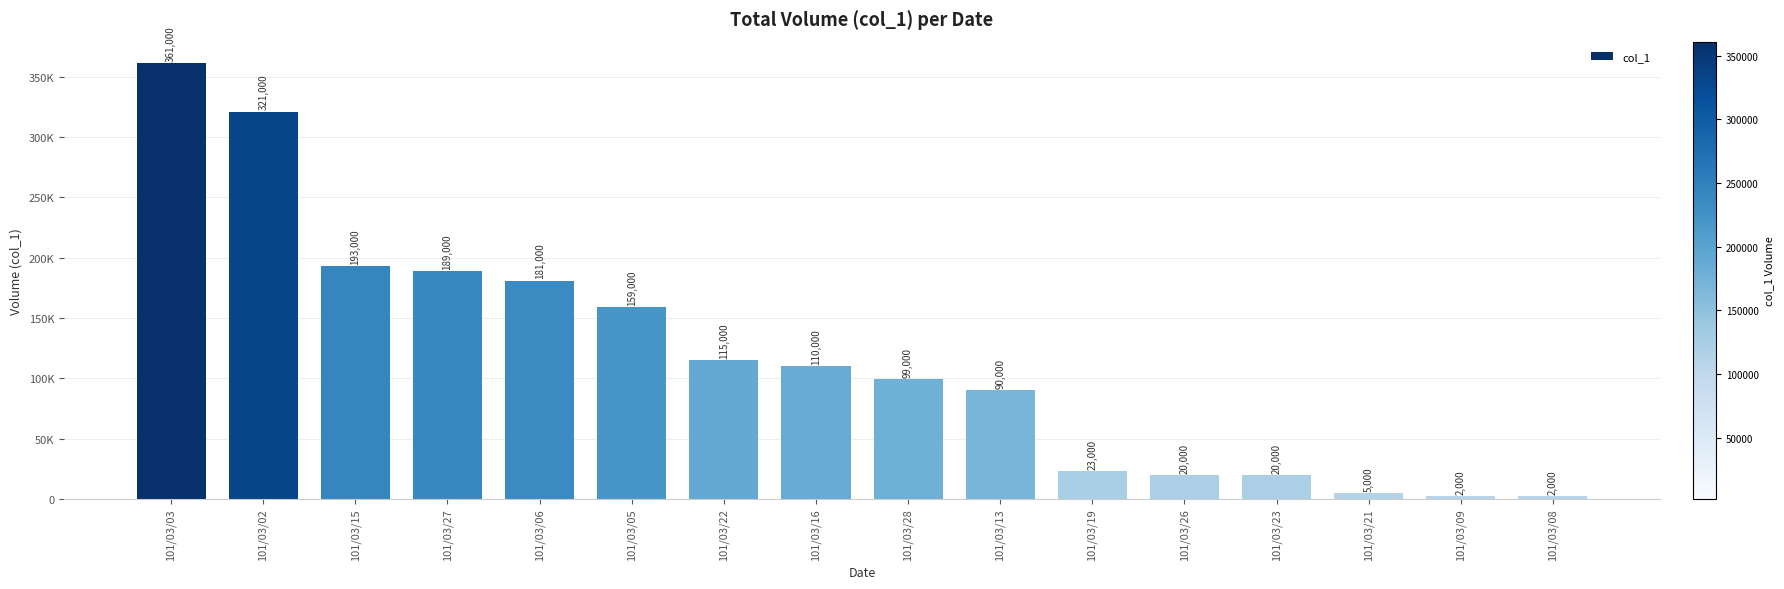

What is the value of the 10th bar from the left?

90000